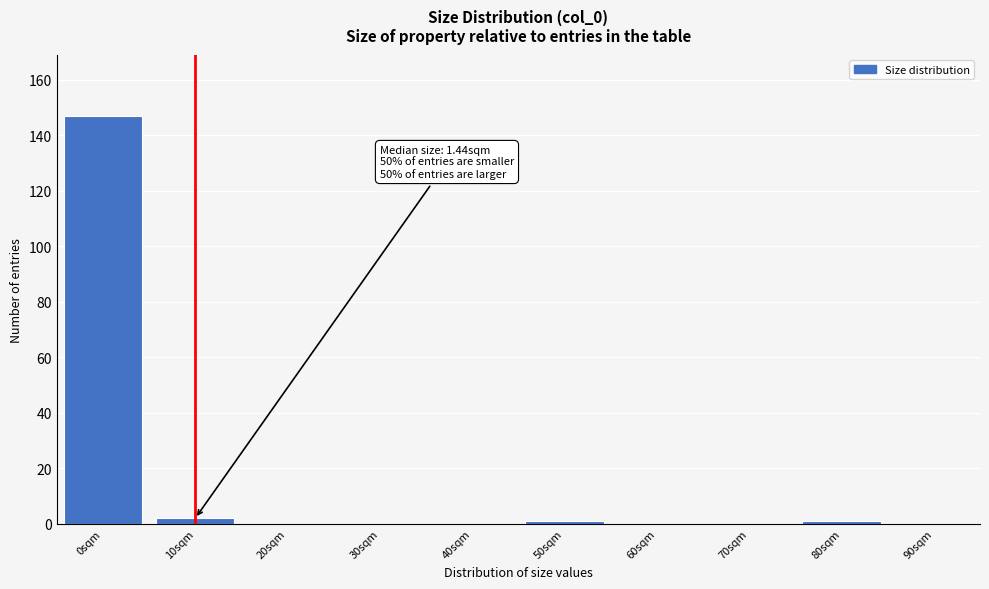

Reading left to right, transcribe all the data shown in this chart.

0sqm=147	10sqm=2	20sqm=0	30sqm=0	40sqm=0	50sqm=1	60sqm=0	70sqm=0	80sqm=1	90sqm=0